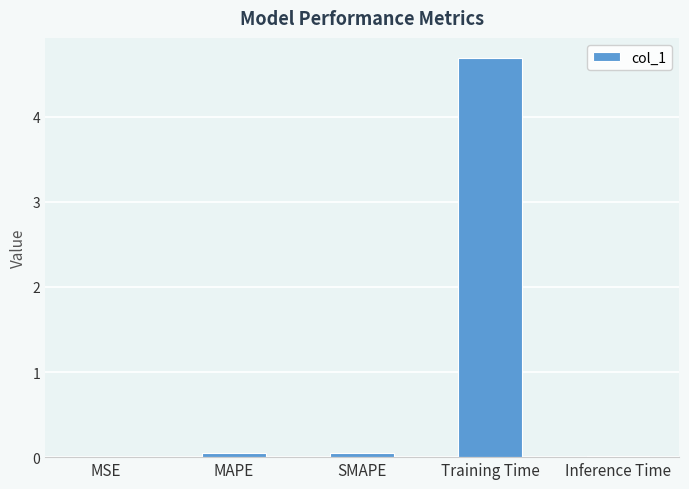

The value at MSE is 0.0. True or false?

True